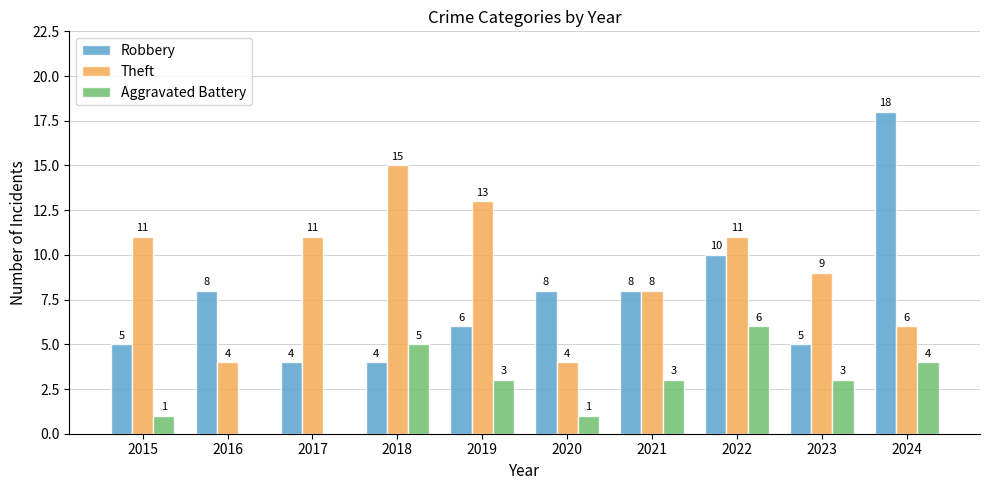

Which category has the highest value across all series?

2024